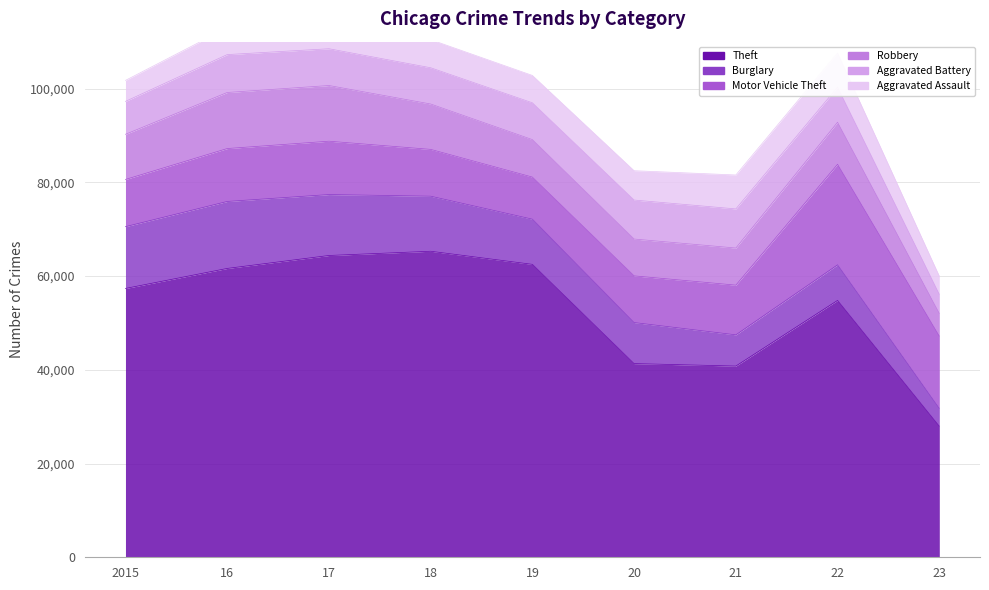

Which category has the lowest value across all series?

2023